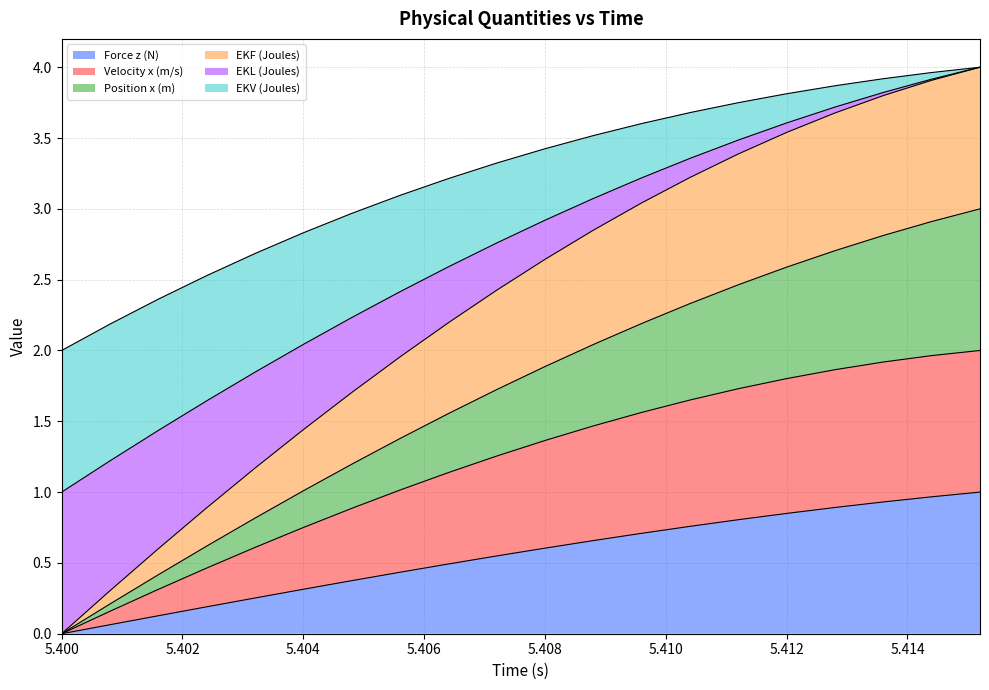

What position from the right is 5.404?

15